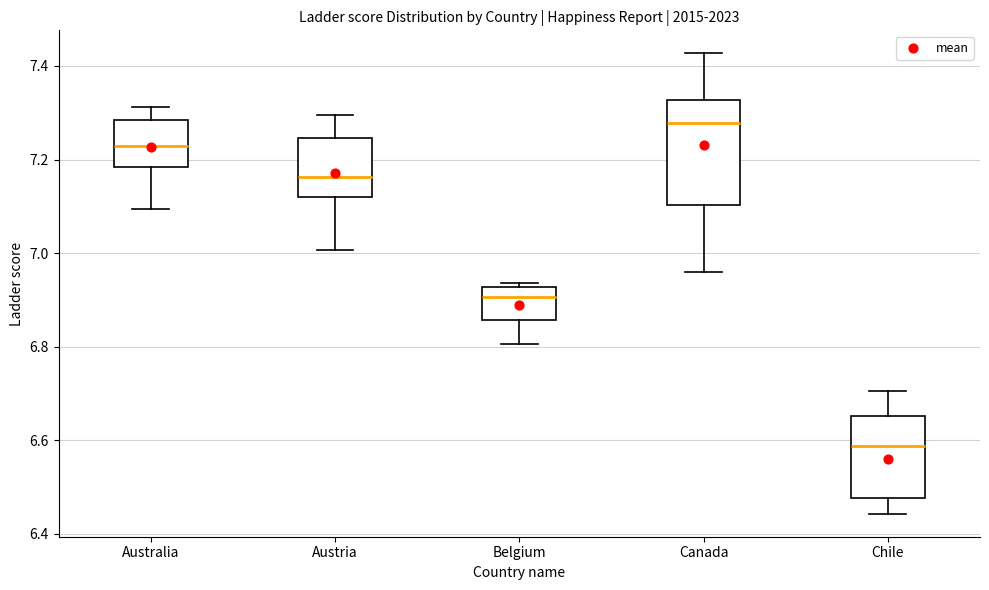

Comparing the boxes themselves (not the whiskers), which one is the tallest?

Canada